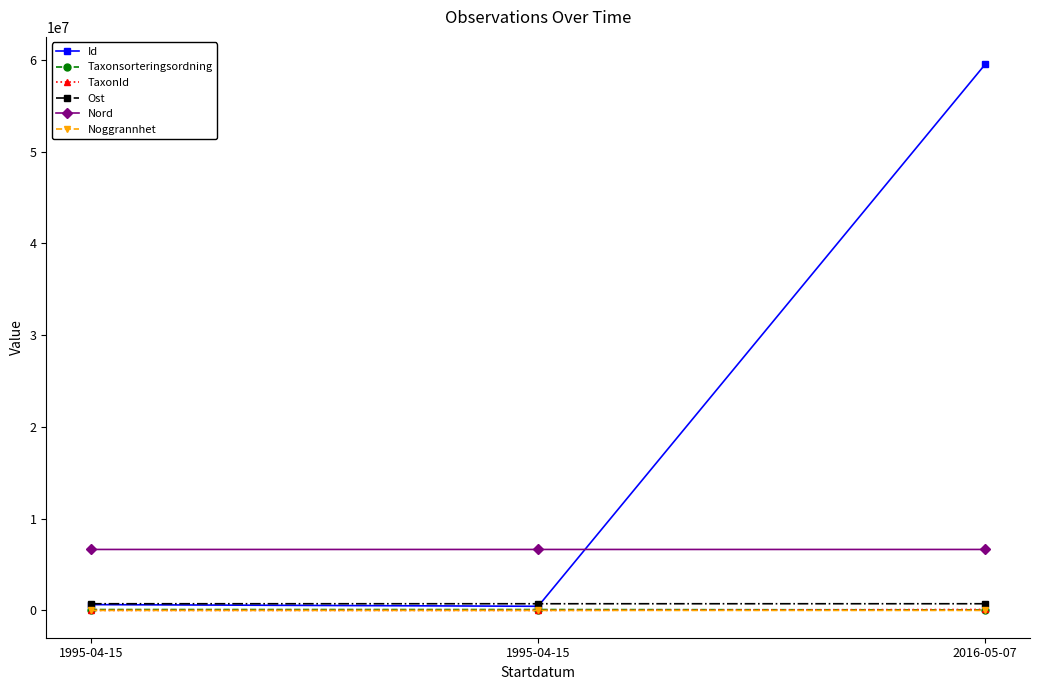

Reading left to right, transcribe all the data shown in this chart.

Id: 1995-04-15=631390.0	1995-04-15=451895.0	2016-05-07=59543582.0
Taxonsorteringsordning: 1995-04-15=94652.0	1995-04-15=94439.0	2016-05-07=57064.0
TaxonId: 1995-04-15=2563.0	1995-04-15=1841.0	2016-05-07=103055.0
Ost: 1995-04-15=727402.8	1995-04-15=727402.8	2016-05-07=727493.1
Nord: 1995-04-15=6645322.6	1995-04-15=6645322.6	2016-05-07=6645248.1
Noggrannhet: 1995-04-15=100.0	1995-04-15=100.0	2016-05-07=50.0